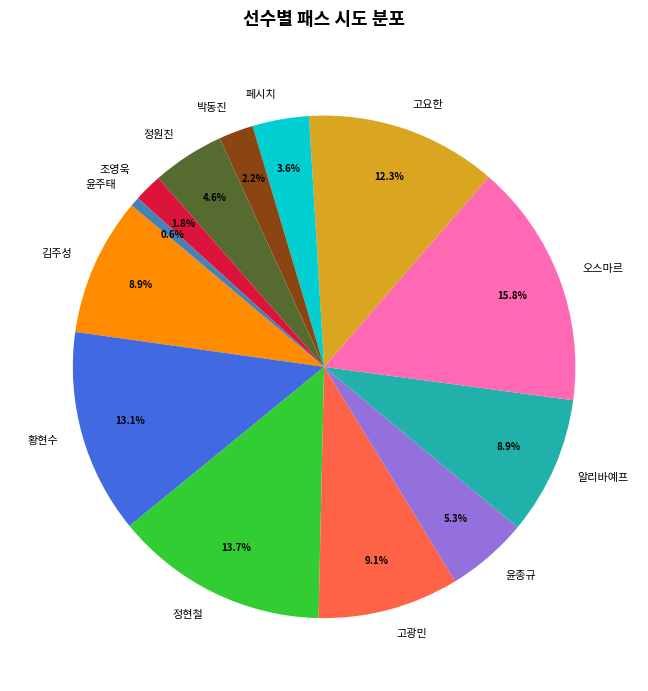

To the nearest percent, what is the difference between the largest and smallest slice percentages?

15%